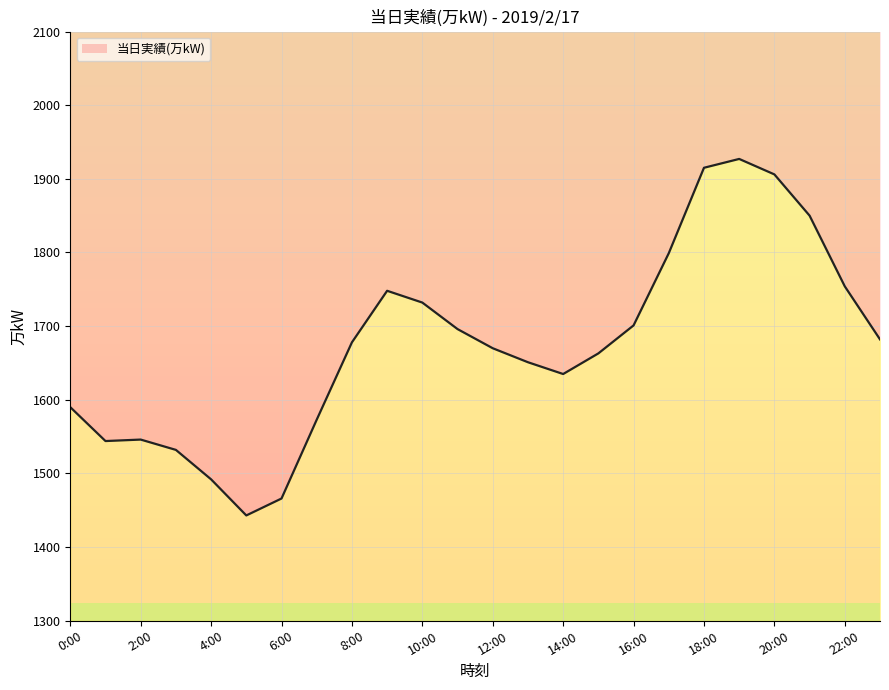

What is the ratio of the value at 14:00 to the value at 18:00?

0.9